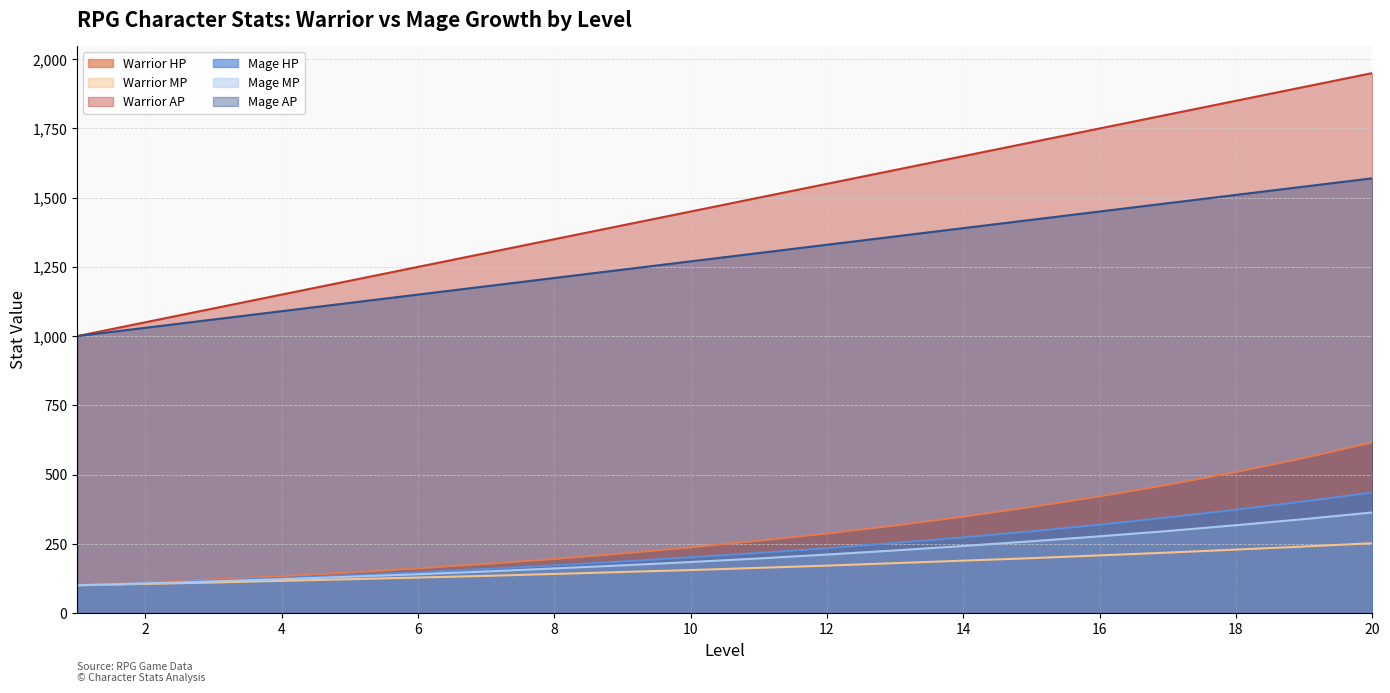

Rank the series by their maximum value, from highest to lowest.

Warrior AP, Mage AP, Warrior HP, Mage HP, Mage MP, Warrior MP